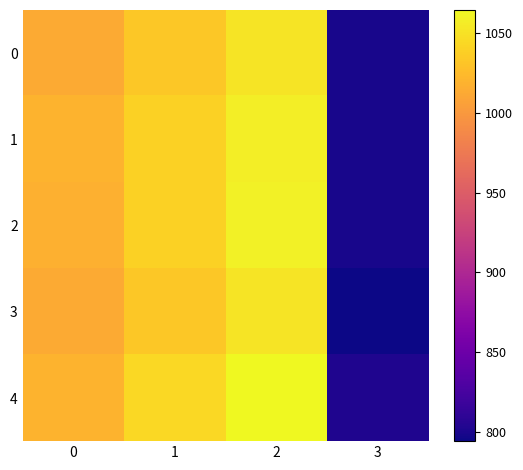

Which series has the widest spread of values?

4